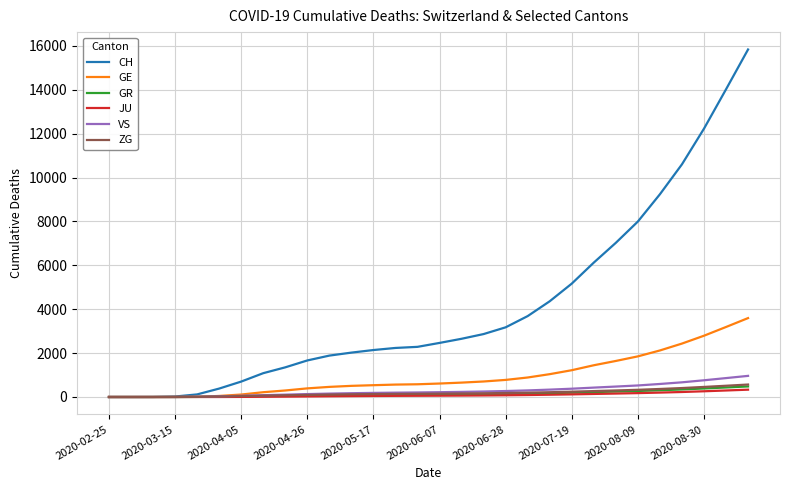

What is the maximum value for ZG?

568